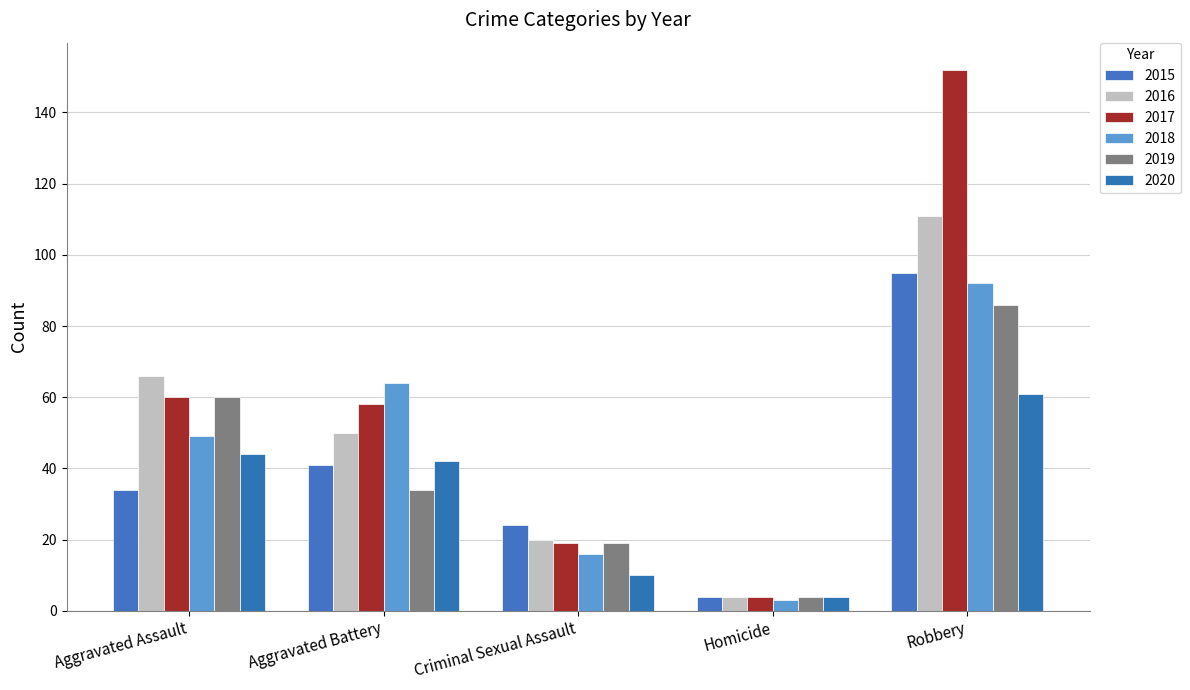

What is the label of the 1st bar from the right?

Robbery